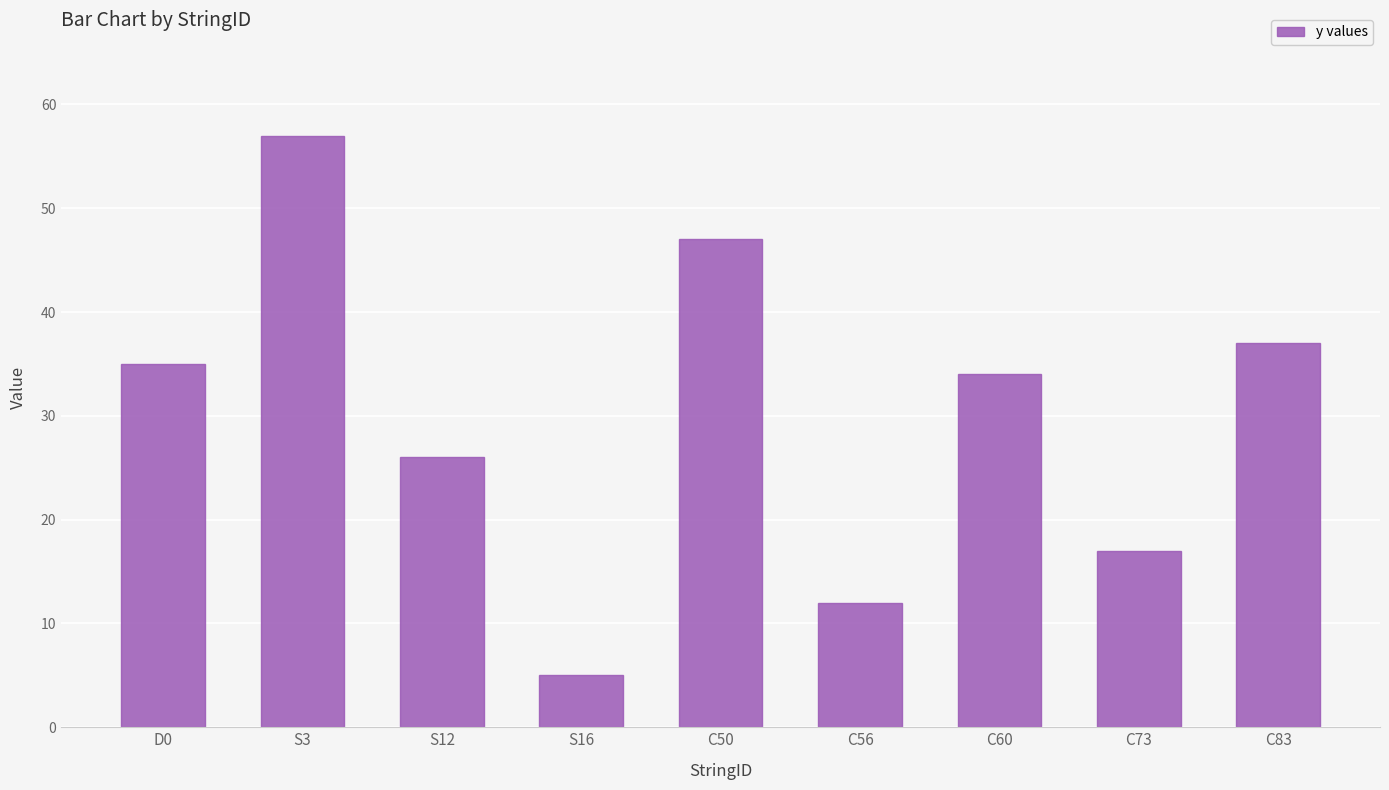

Which category has the highest value across all series?

S3